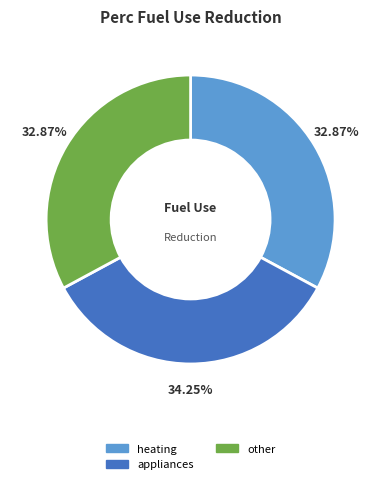

How much of the chart is everything except other?

67.1%